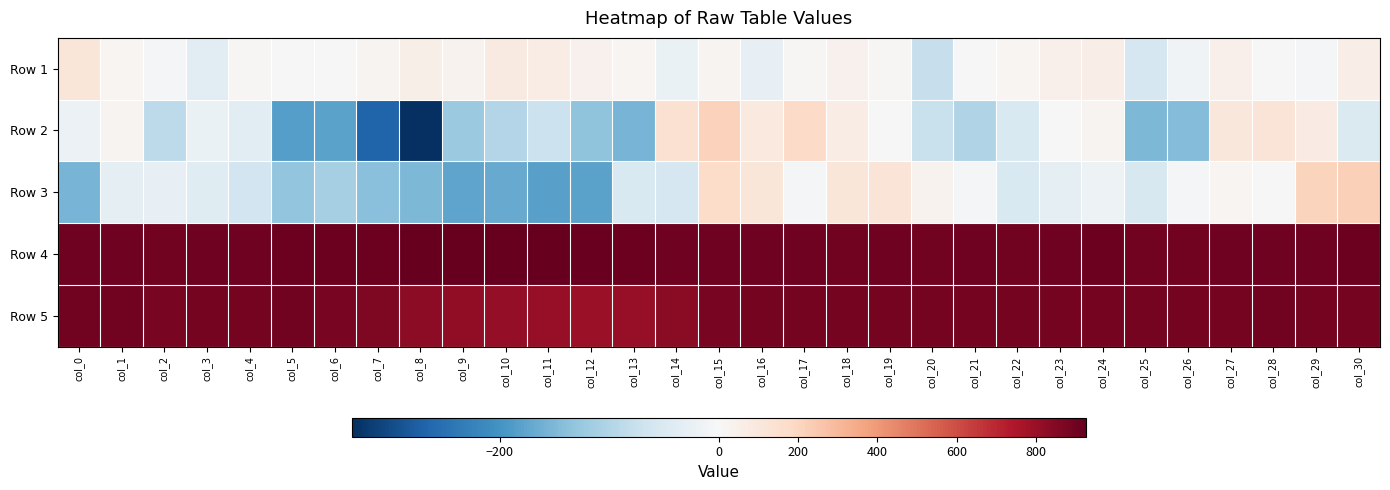

List the series in order of their peak value, lowest first.

Row 1, Row 2, Row 3, Row 5, Row 4